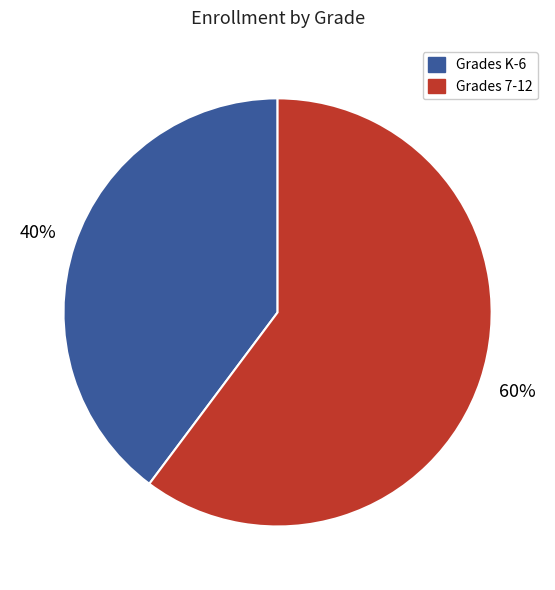

To the nearest percent, what is the average slice percentage?

50%